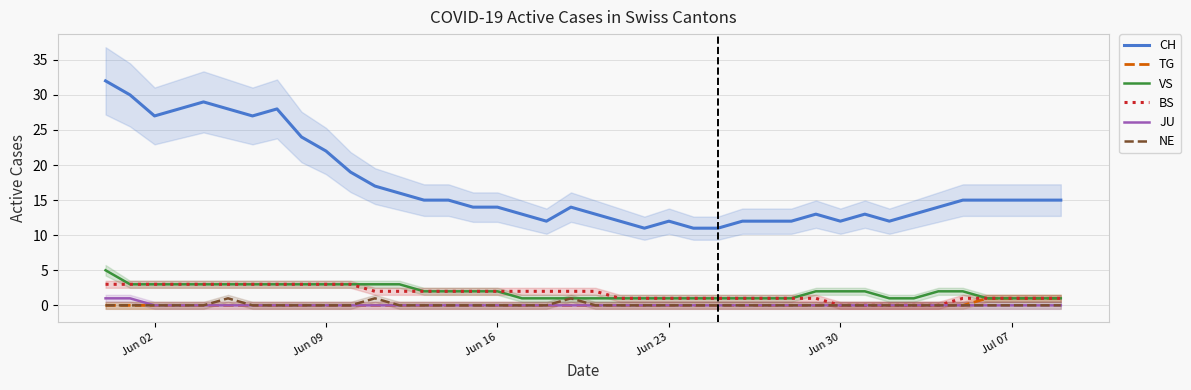

How many lines are shown in the chart?

6